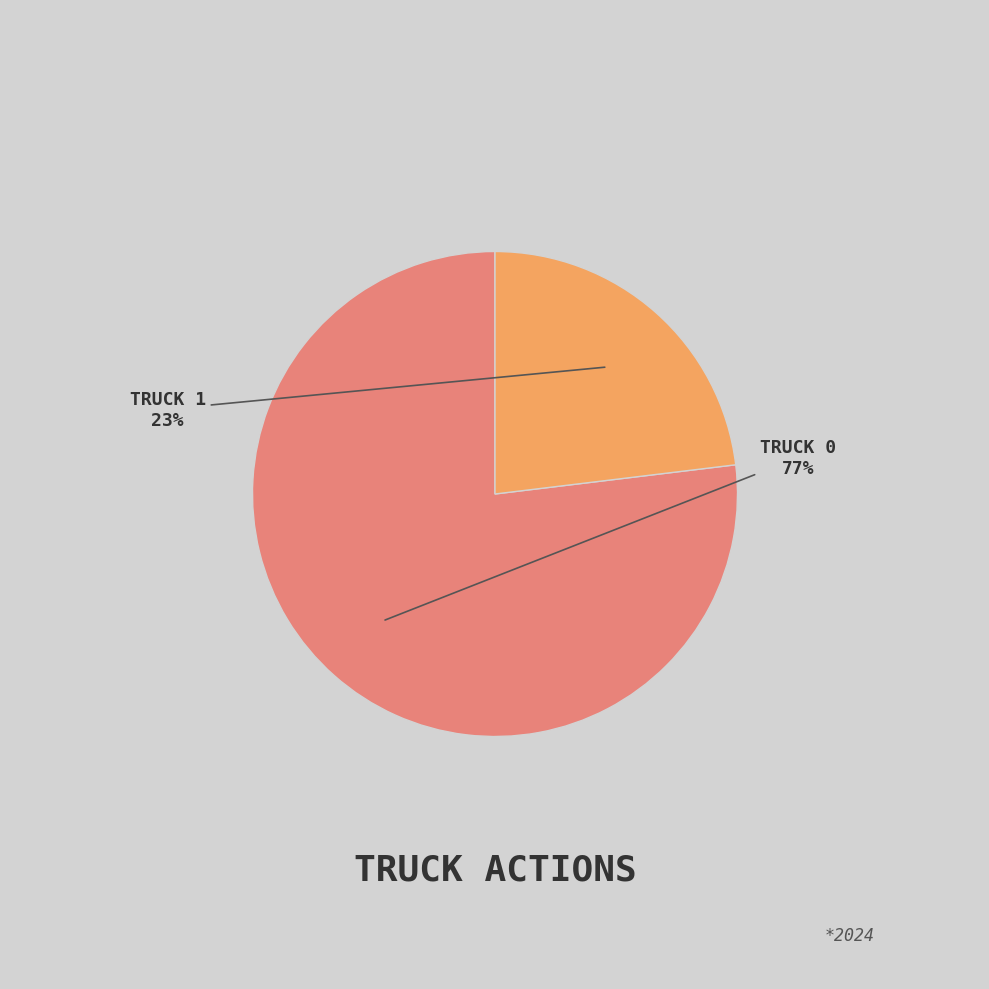

How many segments does this pie chart have?

2